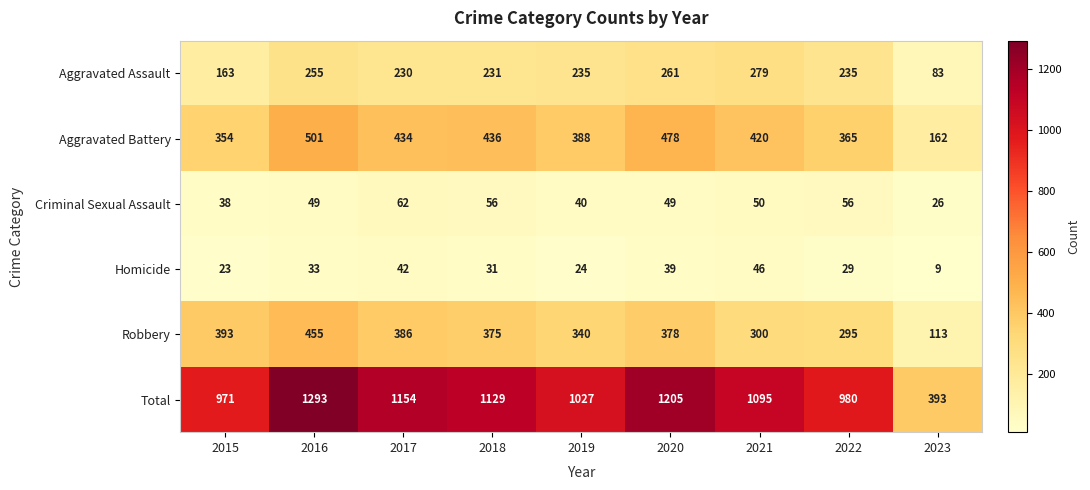

Which label corresponds to the largest value in the chart?

2016